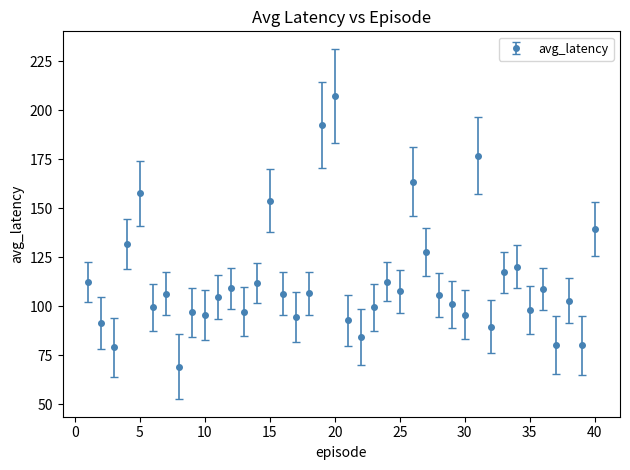

What is the maximum value shown in the chart?

207.2